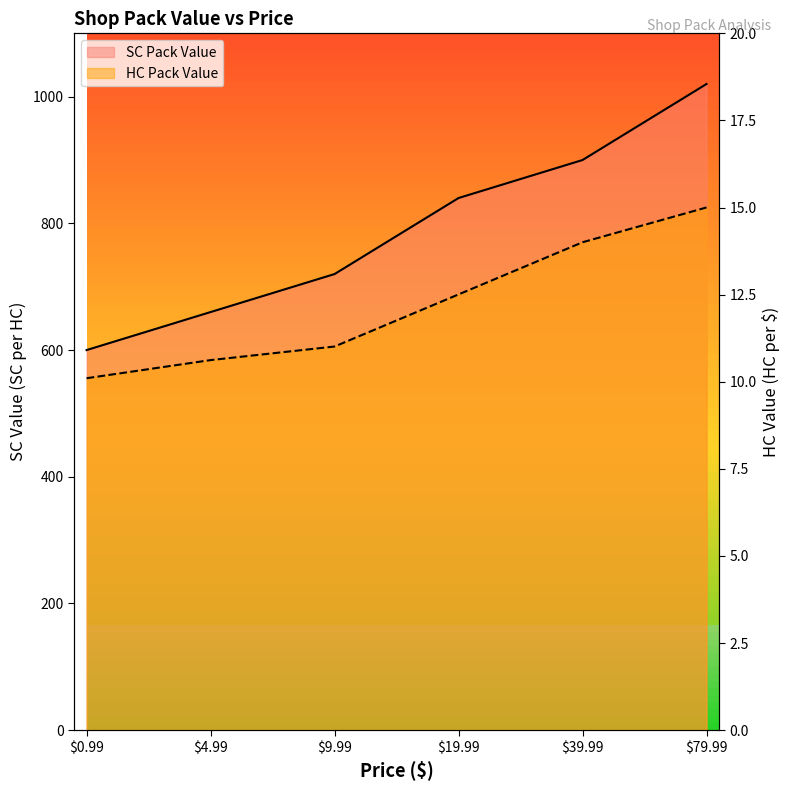

What is the smallest value displayed?

10.1